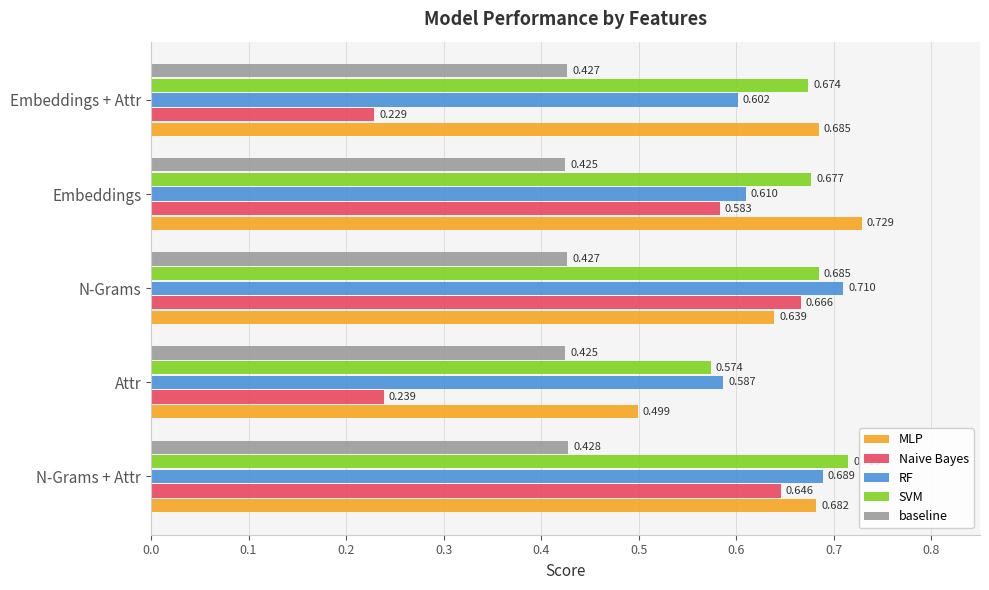

Which category has the lowest value across all series?

Embeddings + Attr